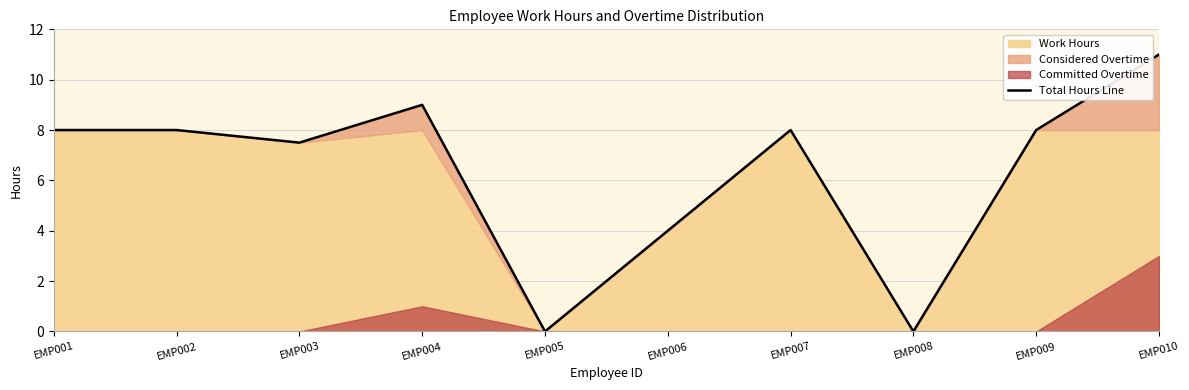

List the labels in order of value, largest first.

EMP010, EMP004, EMP001, EMP002, EMP007, EMP009, EMP003, EMP006, EMP005, EMP008